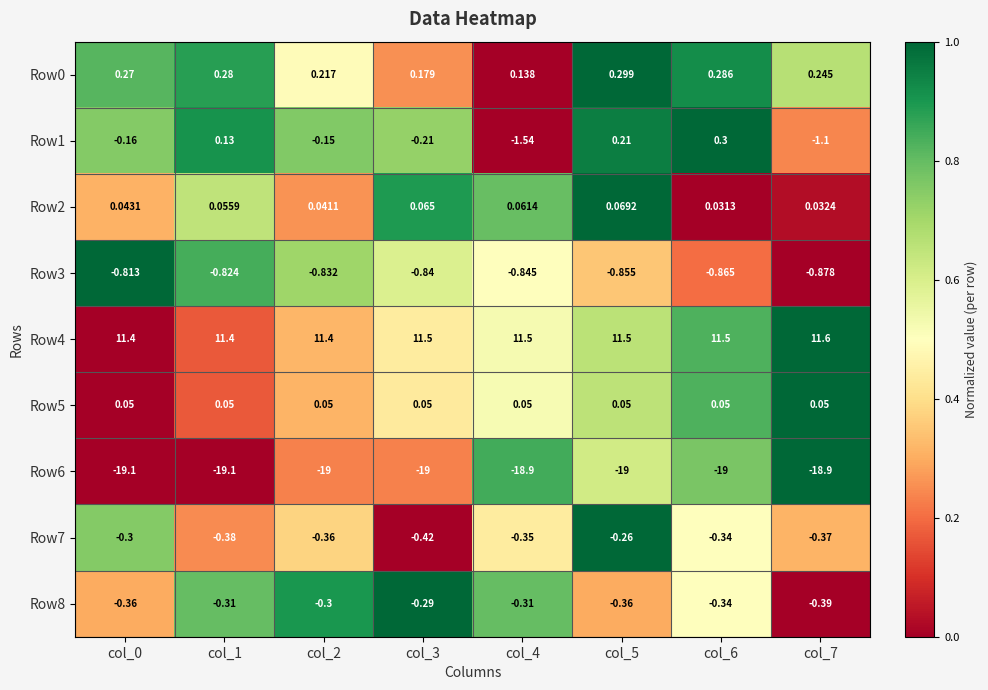

How many data points does each series have?

8